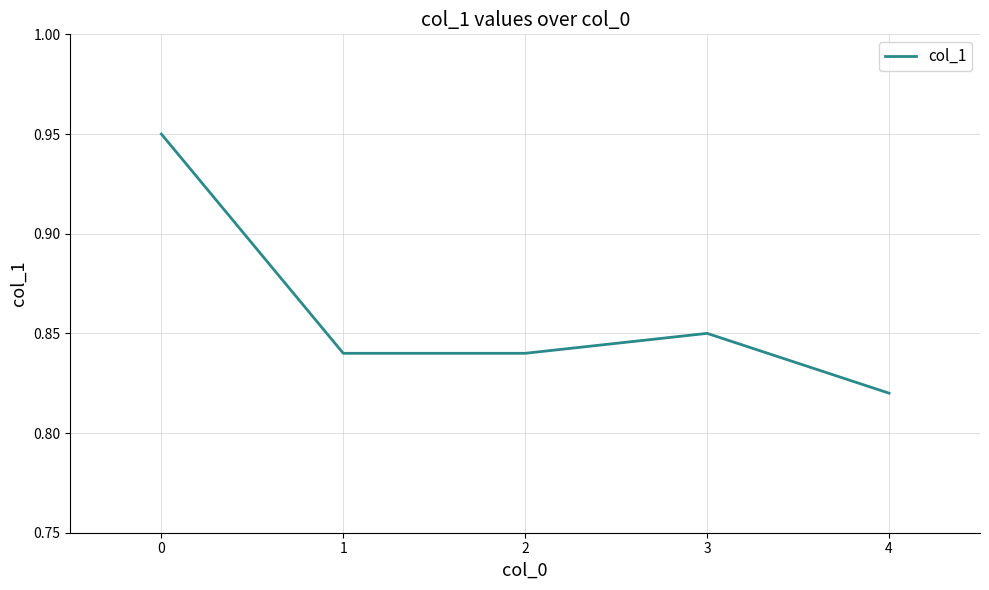

Does the chart have visible grid lines?

Yes